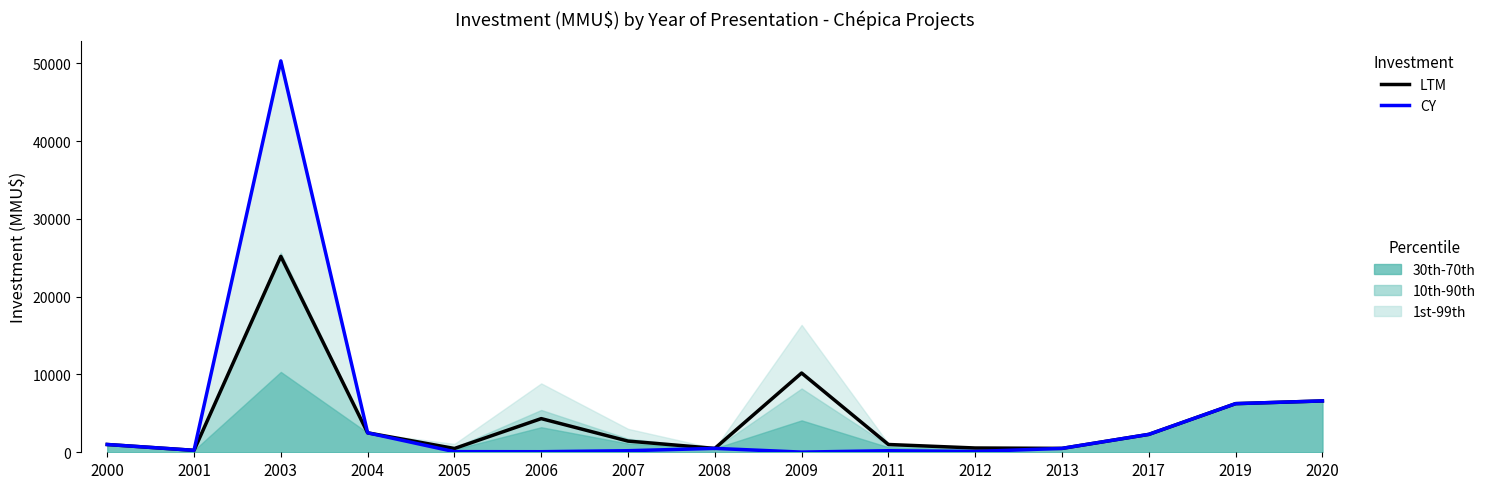

What is the sum of the LTM values at 2000 and 2003?

26175